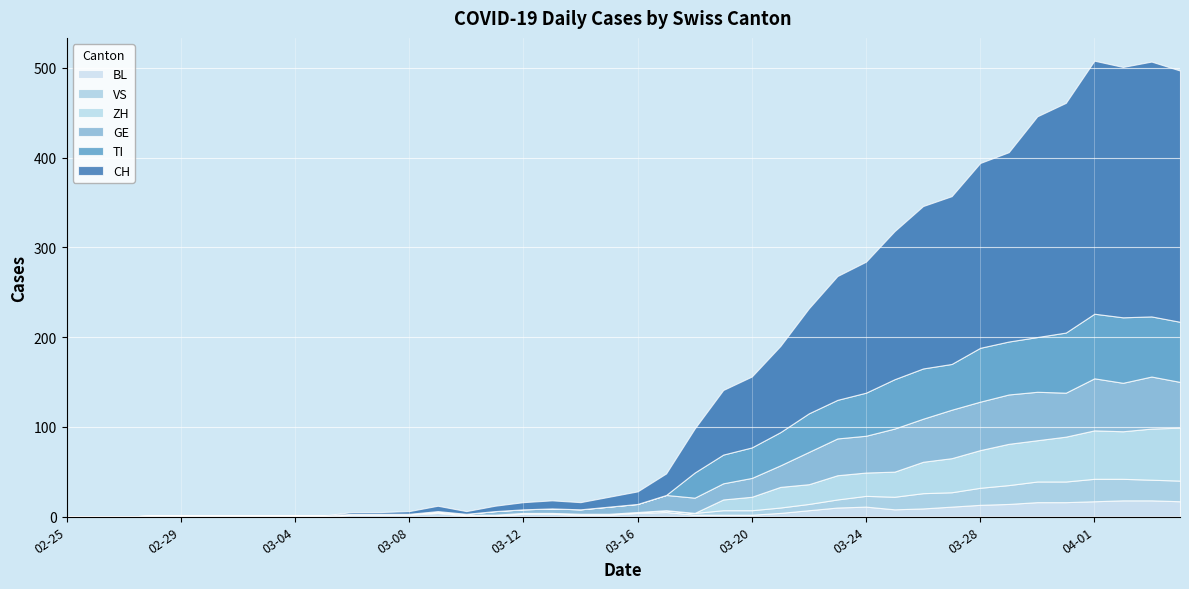

Reading right to left, list all the values displayed in this chart.

CH: 2020-04-04=280	2020-04-03=284	2020-04-02=279	2020-04-01=282	2020-03-31=256	2020-03-30=246	2020-03-29=211	2020-03-28=206	2020-03-27=187	2020-03-26=181	2020-03-25=165	2020-03-24=146	2020-03-23=138	2020-03-22=117	2020-03-21=96	2020-03-20=79	2020-03-19=72	2020-03-18=49	2020-03-17=24	2020-03-16=14	2020-03-15=11	2020-03-14=8	2020-03-13=9	2020-03-12=8	2020-03-11=6	2020-03-10=3	2020-03-09=6	2020-03-08=3	2020-03-07=2	2020-03-06=2	2020-03-05=0	2020-03-04=0	2020-03-03=0	2020-03-02=0	2020-03-01=0	2020-02-29=0	2020-02-28=0	2020-02-27=0	2020-02-26=0	2020-02-25=0
TI: 2020-04-04=67	2020-04-03=67	2020-04-02=73	2020-04-01=72	2020-03-31=67	2020-03-30=61	2020-03-29=59	2020-03-28=60	2020-03-27=51	2020-03-26=56	2020-03-25=55	2020-03-24=48	2020-03-23=43	2020-03-22=43	2020-03-21=37	2020-03-20=34	2020-03-19=32	2020-03-18=28	2020-03-17=0	2020-03-16=0	2020-03-15=0	2020-03-14=0	2020-03-13=0	2020-03-12=0	2020-03-11=0	2020-03-10=0	2020-03-09=0	2020-03-08=0	2020-03-07=0	2020-03-06=0	2020-03-05=0	2020-03-04=0	2020-03-03=0	2020-03-02=0	2020-03-01=0	2020-02-29=0	2020-02-28=0	2020-02-27=0	2020-02-26=0	2020-02-25=0
GE: 2020-04-04=51	2020-04-03=58	2020-04-02=54	2020-04-01=58	2020-03-31=49	2020-03-30=54	2020-03-29=55	2020-03-28=54	2020-03-27=54	2020-03-26=48	2020-03-25=48	2020-03-24=41	2020-03-23=41	2020-03-22=36	2020-03-21=24	2020-03-20=21	2020-03-19=18	2020-03-18=17	2020-03-17=17	2020-03-16=9	2020-03-15=8	2020-03-14=5	2020-03-13=5	2020-03-12=4	2020-03-11=4	2020-03-10=1	2020-03-09=1	2020-03-08=0	2020-03-07=0	2020-03-06=0	2020-03-05=0	2020-03-04=0	2020-03-03=0	2020-03-02=0	2020-03-01=0	2020-02-29=0	2020-02-28=0	2020-02-27=0	2020-02-26=0	2020-02-25=0
VS: 2020-04-04=23	2020-04-03=23	2020-04-02=24	2020-04-01=25	2020-03-31=23	2020-03-30=23	2020-03-29=21	2020-03-28=19	2020-03-27=16	2020-03-26=17	2020-03-25=14	2020-03-24=12	2020-03-23=9	2020-03-22=7	2020-03-21=6	2020-03-20=5	2020-03-19=5	2020-03-18=2	2020-03-17=2	2020-03-16=1	2020-03-15=1	2020-03-14=1	2020-03-13=1	2020-03-12=1	2020-03-11=1	2020-03-10=1	2020-03-09=1	2020-03-08=1	2020-03-07=1	2020-03-06=1	2020-03-05=1	2020-03-04=1	2020-03-03=1	2020-03-02=1	2020-03-01=1	2020-02-29=1	2020-02-28=1	2020-02-27=0	2020-02-26=0	2020-02-25=0
BL: 2020-04-04=17	2020-04-03=18	2020-04-02=18	2020-04-01=17	2020-03-31=16	2020-03-30=16	2020-03-29=14	2020-03-28=13	2020-03-27=11	2020-03-26=9	2020-03-25=8	2020-03-24=11	2020-03-23=10	2020-03-22=7	2020-03-21=4	2020-03-20=2	2020-03-19=2	2020-03-18=2	2020-03-17=5	2020-03-16=4	2020-03-15=2	2020-03-14=2	2020-03-13=3	2020-03-12=3	2020-03-11=1	2020-03-10=1	2020-03-09=4	2020-03-08=2	2020-03-07=2	2020-03-06=2	2020-03-05=0	2020-03-04=0	2020-03-03=0	2020-03-02=0	2020-03-01=0	2020-02-29=0	2020-02-28=0	2020-02-27=0	2020-02-26=0	2020-02-25=0
ZH: 2020-04-04=59	2020-04-03=57	2020-04-02=53	2020-04-01=54	2020-03-31=50	2020-03-30=46	2020-03-29=46	2020-03-28=42	2020-03-27=38	2020-03-26=35	2020-03-25=28	2020-03-24=26	2020-03-23=27	2020-03-22=22	2020-03-21=23	2020-03-20=15	2020-03-19=12	2020-03-18=0	2020-03-17=0	2020-03-16=0	2020-03-15=0	2020-03-14=0	2020-03-13=0	2020-03-12=0	2020-03-11=0	2020-03-10=0	2020-03-09=0	2020-03-08=0	2020-03-07=0	2020-03-06=0	2020-03-05=0	2020-03-04=0	2020-03-03=0	2020-03-02=0	2020-03-01=0	2020-02-29=0	2020-02-28=0	2020-02-27=0	2020-02-26=0	2020-02-25=0